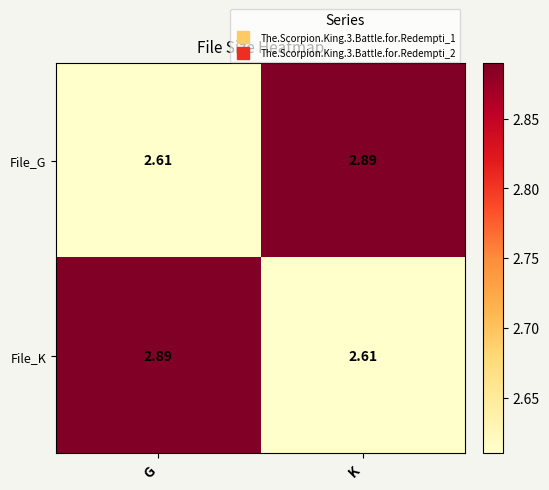

List the labels in order of File_G value, smallest first.

G, K